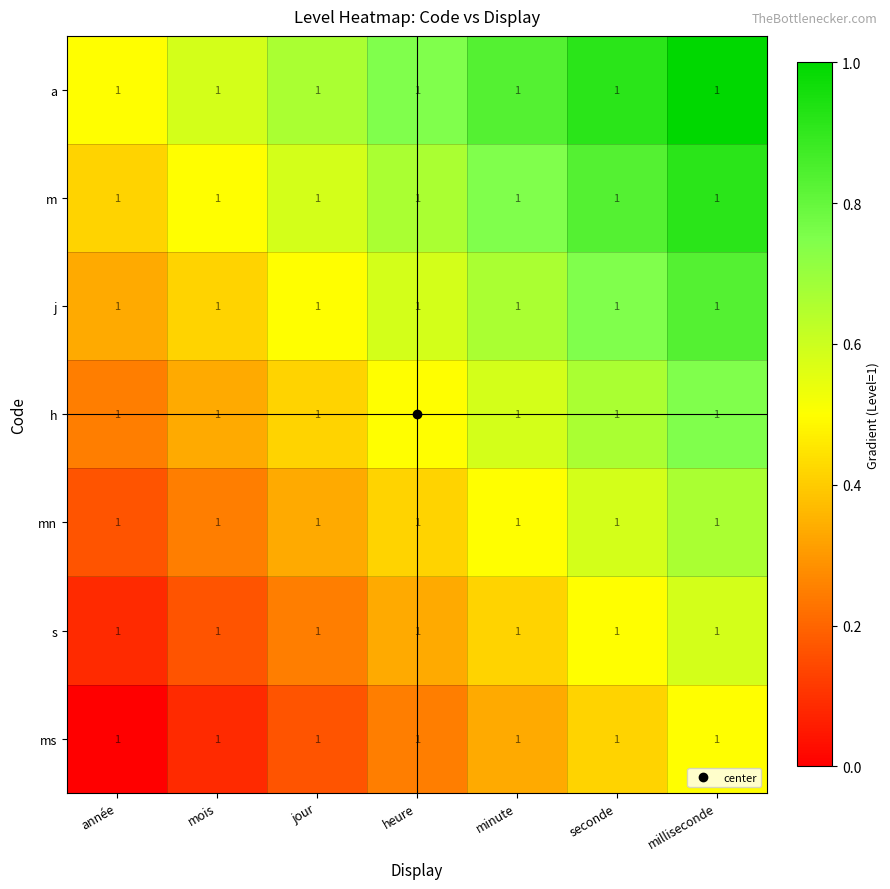

At which label is ms closest to 0?

année